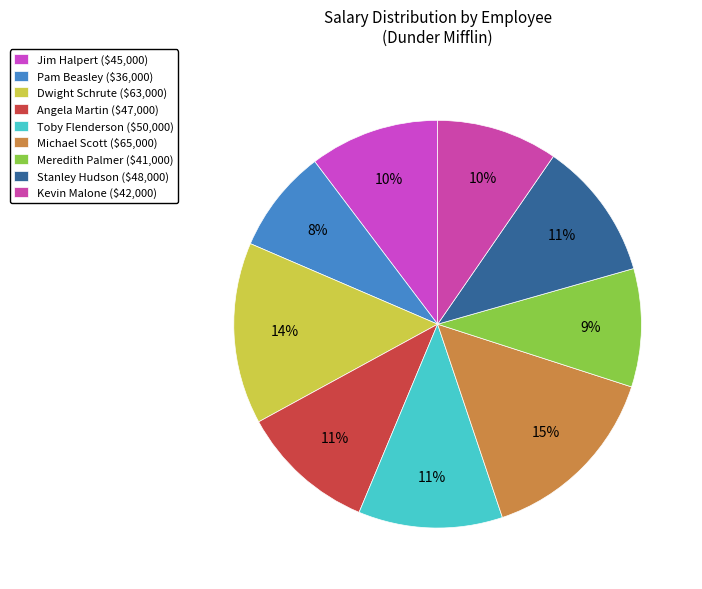

To the nearest percent, what percentage of the pie is Stanley Hudson?

11%